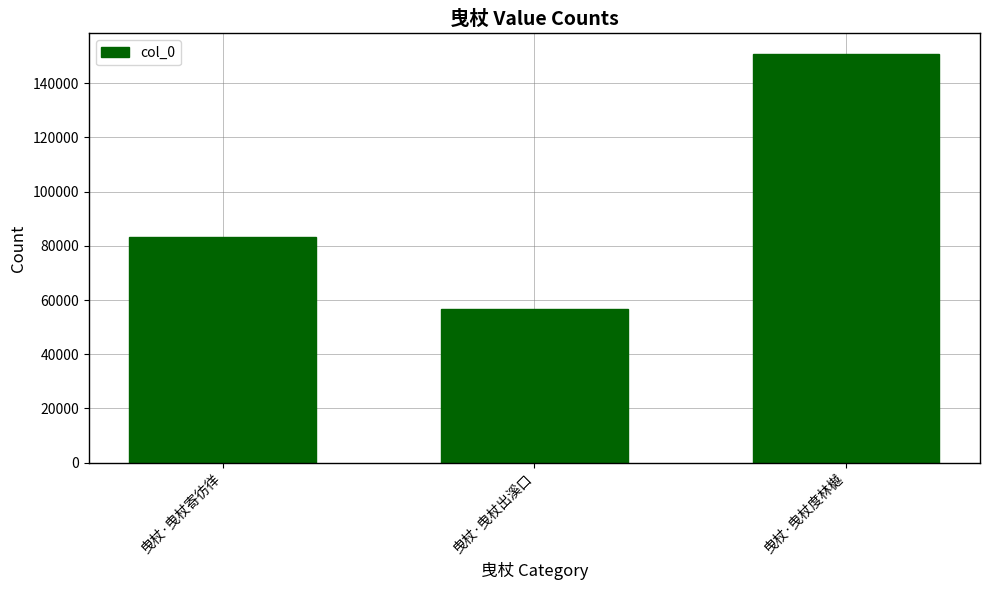

Rank the categories by value from highest to lowest.

曳杖·曳杖度林樾, 曳杖·曳杖寄彷徉, 曳杖·曳杖出溪口